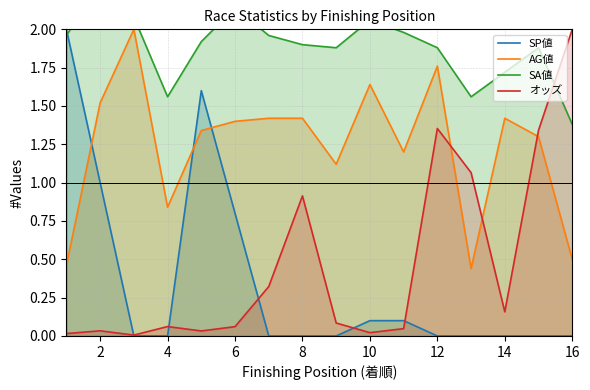

At which category does オッズ reach its first local peak?

2